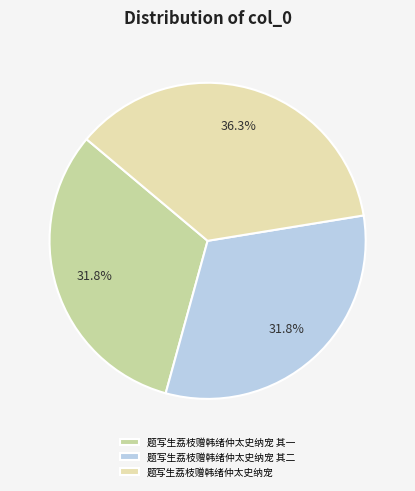

To the nearest percent, what portion does 题写生荔枝赠韩绪仲太史纳宠 represent?

36%